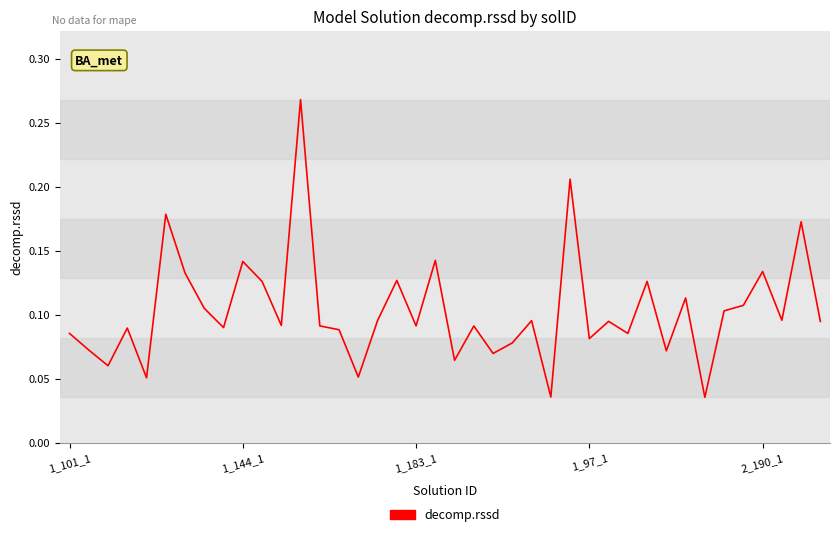

What is the value of the 28th point from the left?

0.1